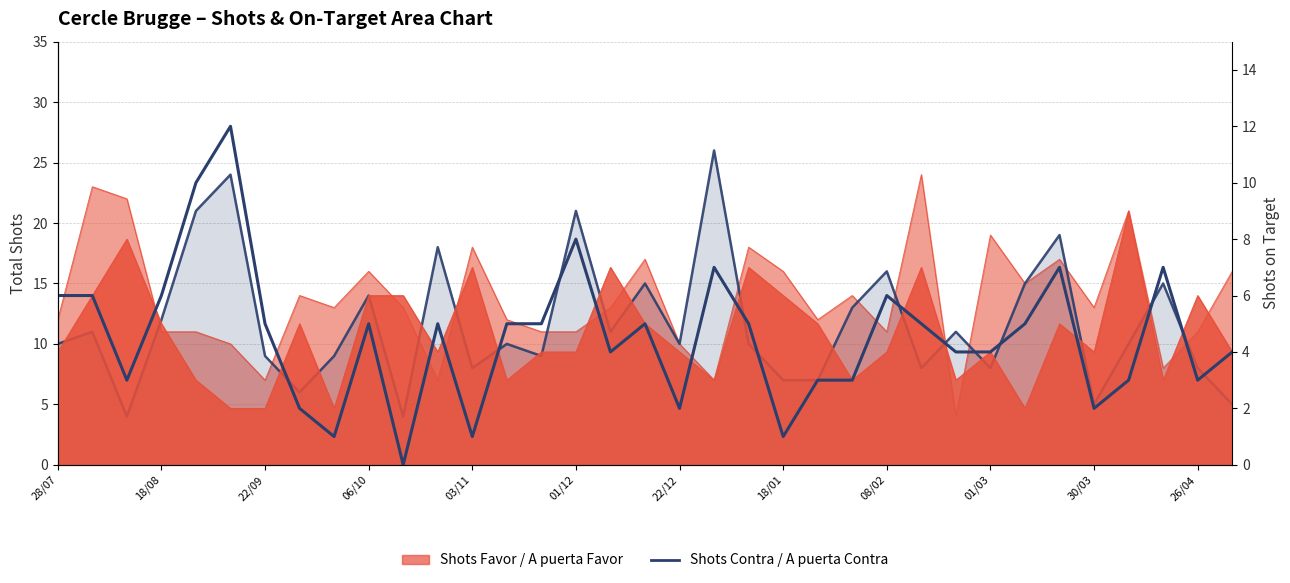

What is the sum of the values at 24 and 28?

11